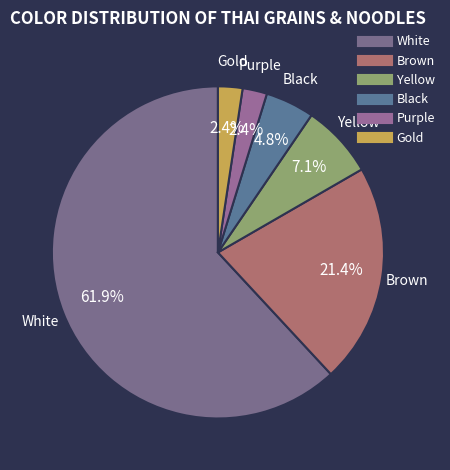

True or false: Black accounts for 11% of the total.

False